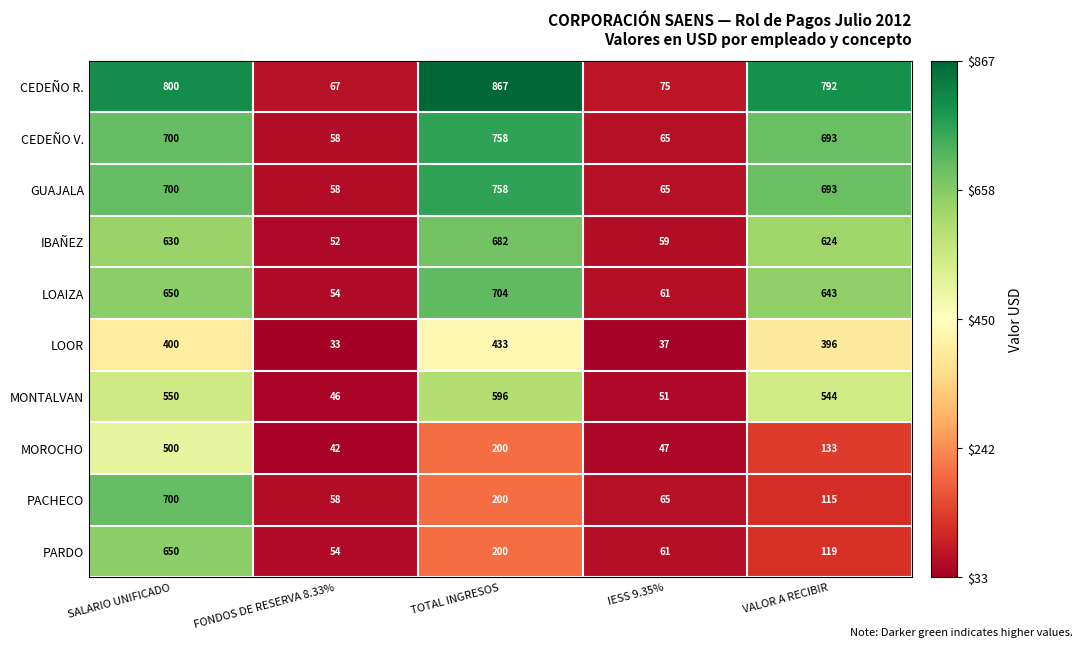

Which series changed the most between TOTAL INGRESOS and VALOR A RECIBIR?

PACHECO